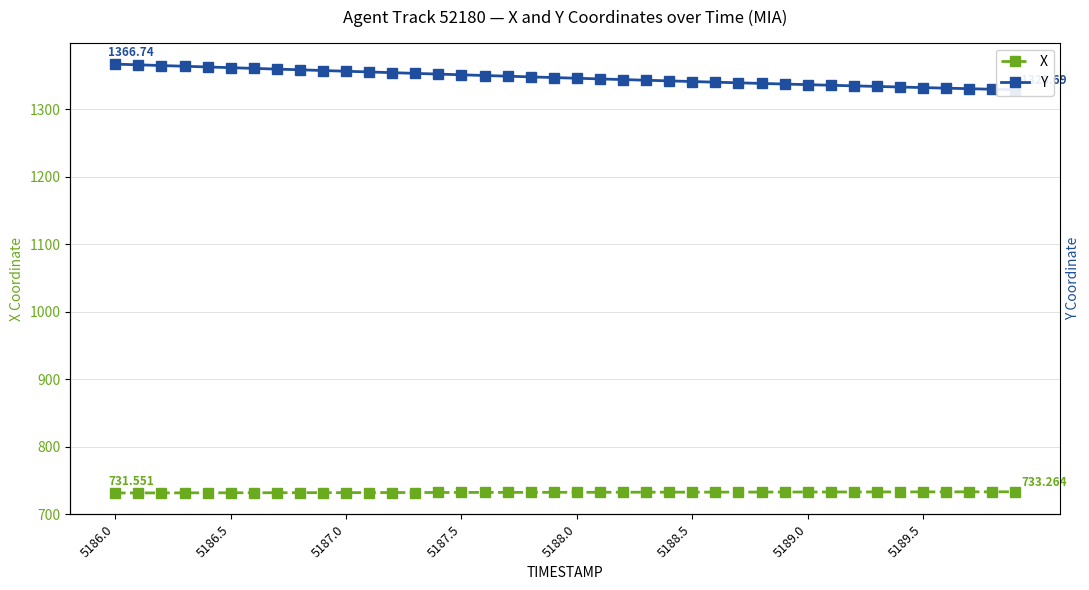

The Y series shows 1938.7 at 9. True or false?

False